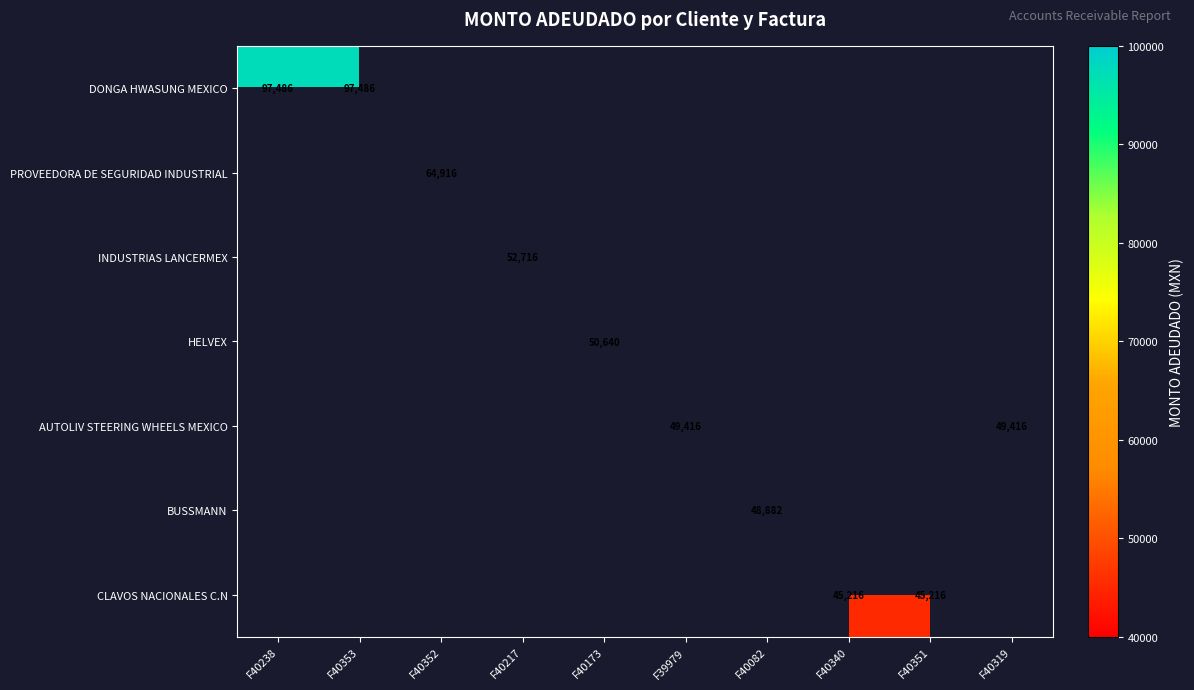

Is the value of DONGA HWASUNG MEXICO at F40353 greater than the value of AUTOLIV STEERING WHEELS MEXICO at F39979?

Yes